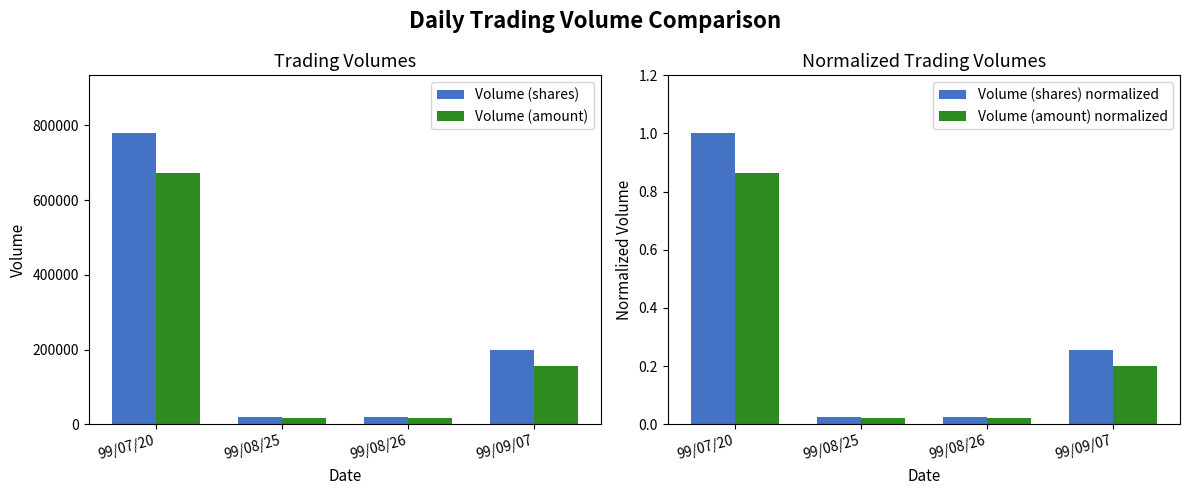

Which series has the largest range (max minus min)?

Volume (shares)